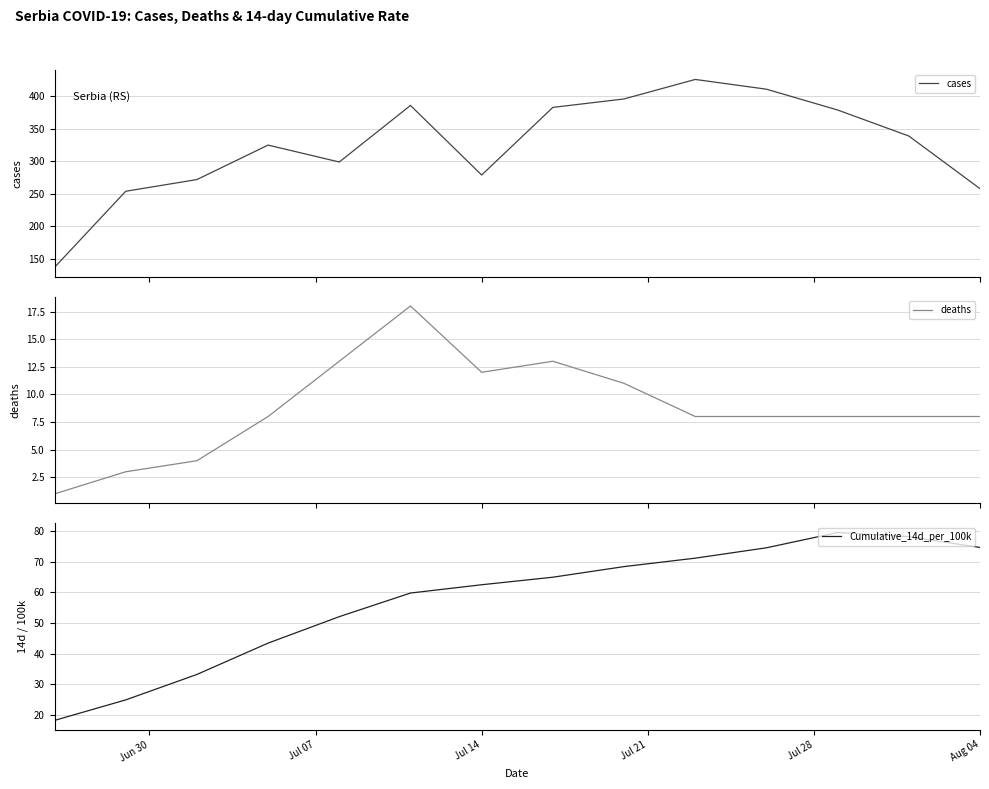

How many interior local peaks does the Cumulative_14d_per_100k series have?

1